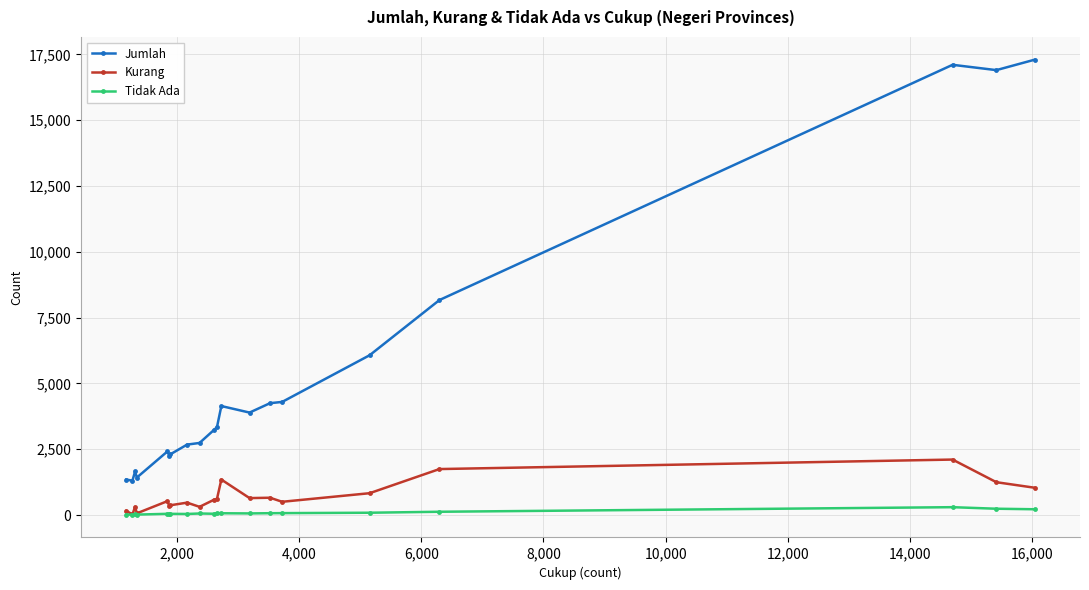

At how many categories does at least one series exceed 15361?

3